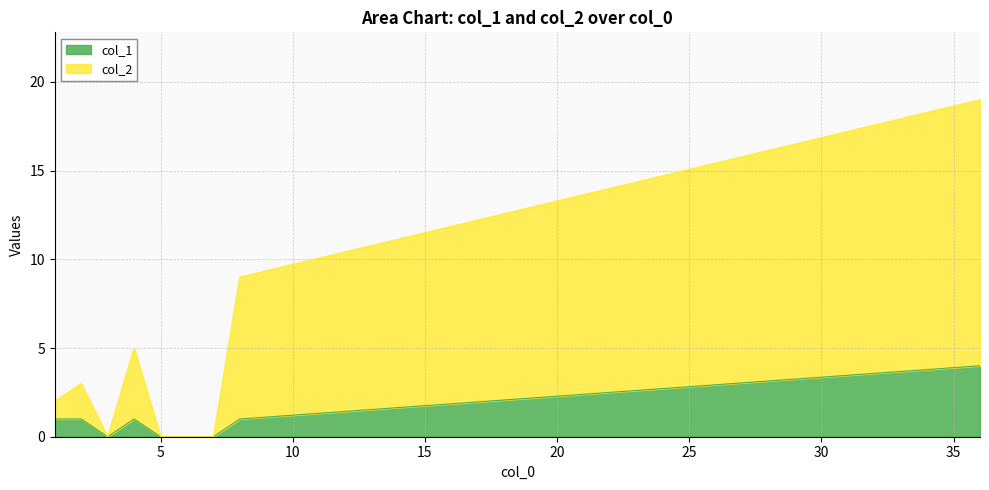

How many lines are shown in the chart?

2